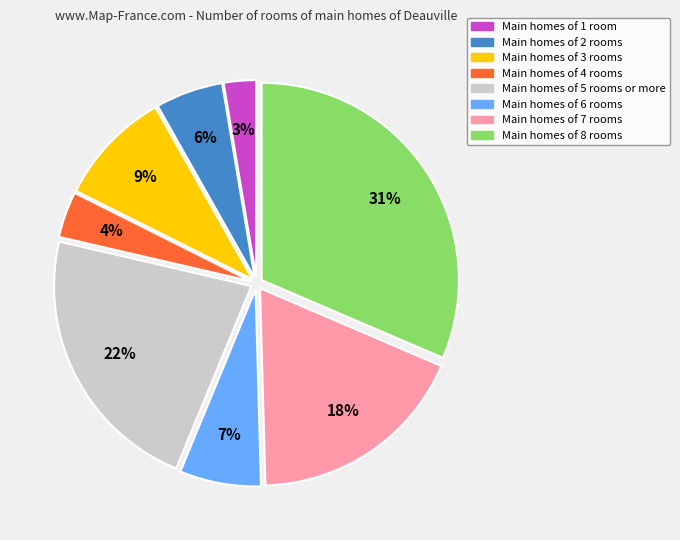

To the nearest percent, what is the average slice percentage?

12%